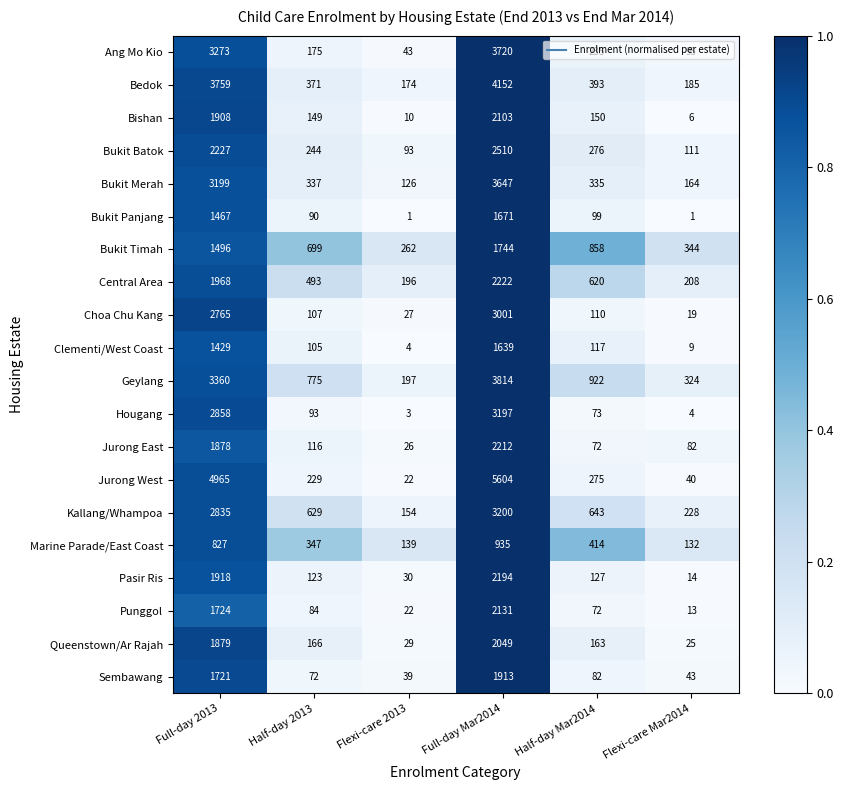

At which category is the sum across all series the highest?

Full-day Mar2014